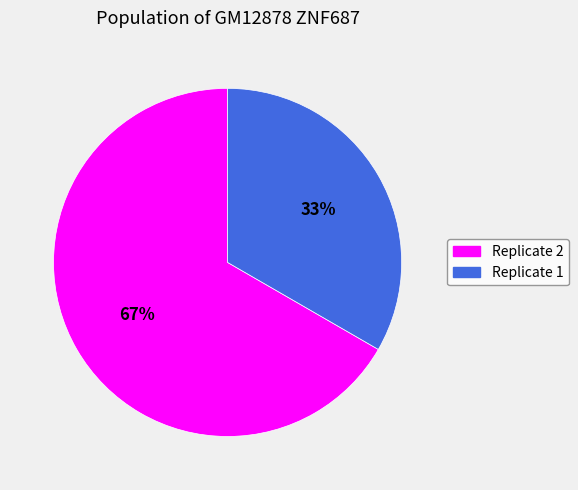

How many segments does this pie chart have?

2